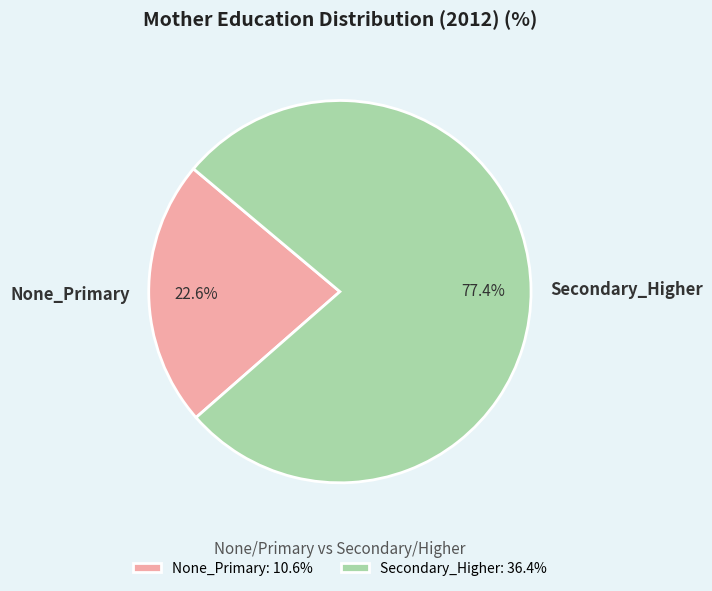

Which has a higher value, Secondary_Higher or None_Primary?

Secondary_Higher